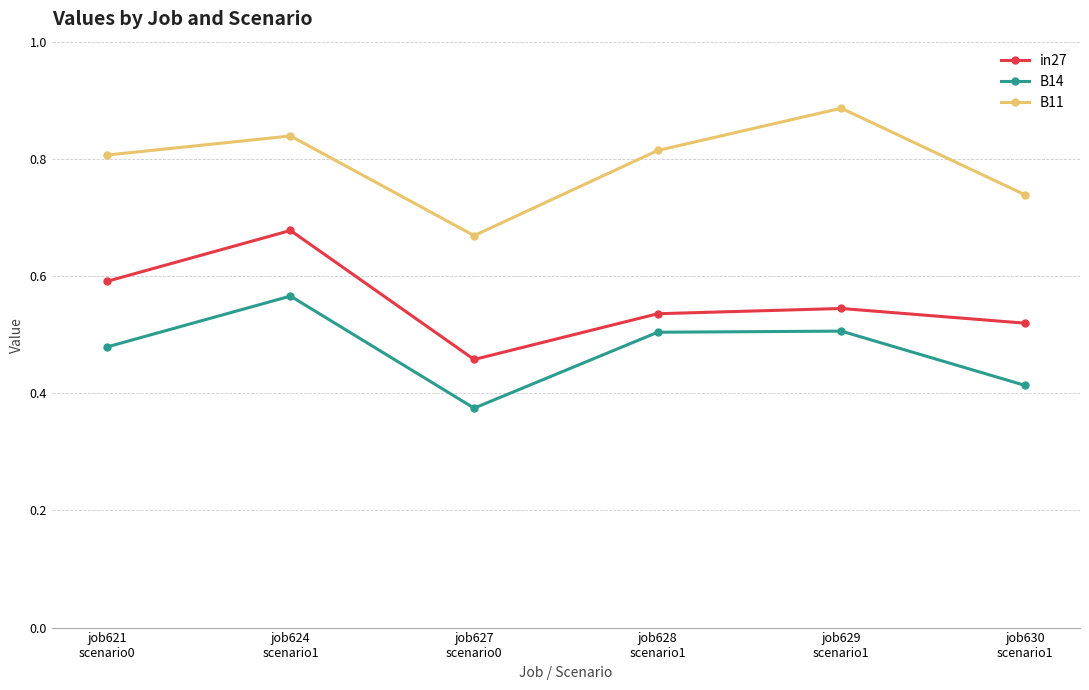

Which series has the largest total across all categories?

B11